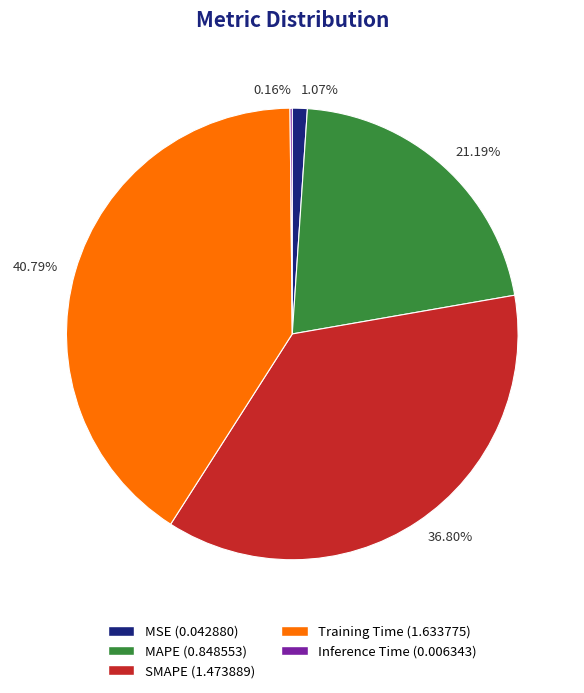

Between 1.07% and 36.80%, which is larger?

36.80%